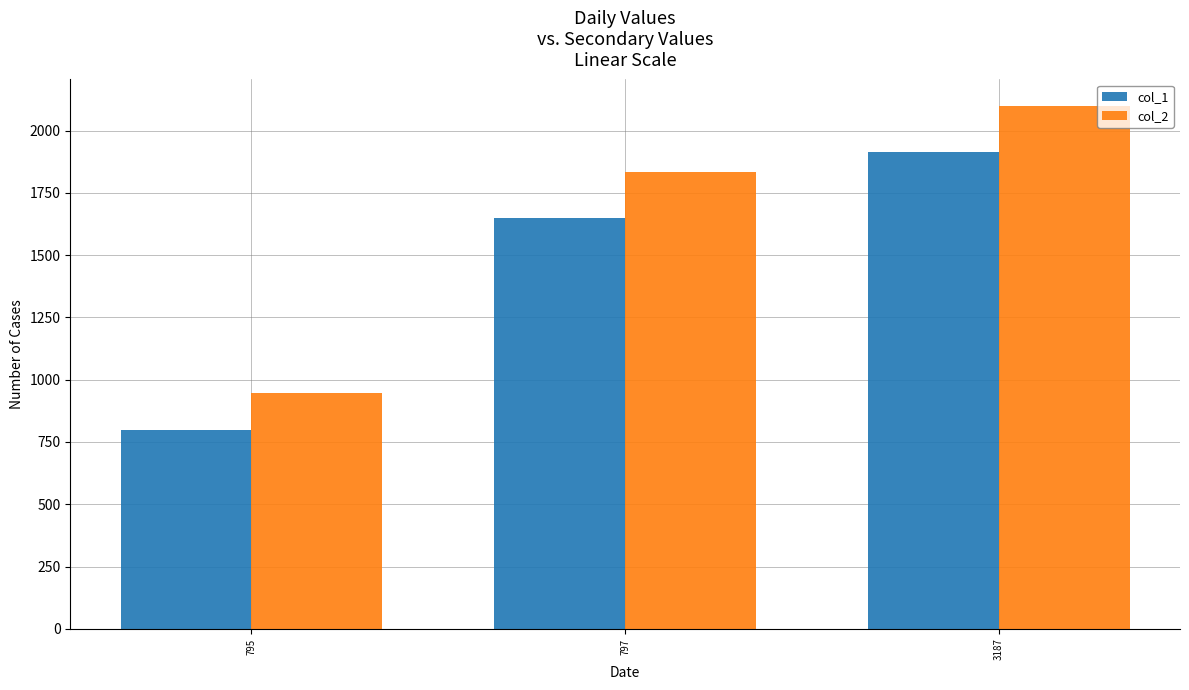

Rank the series by their average value, from highest to lowest.

col_2, col_1